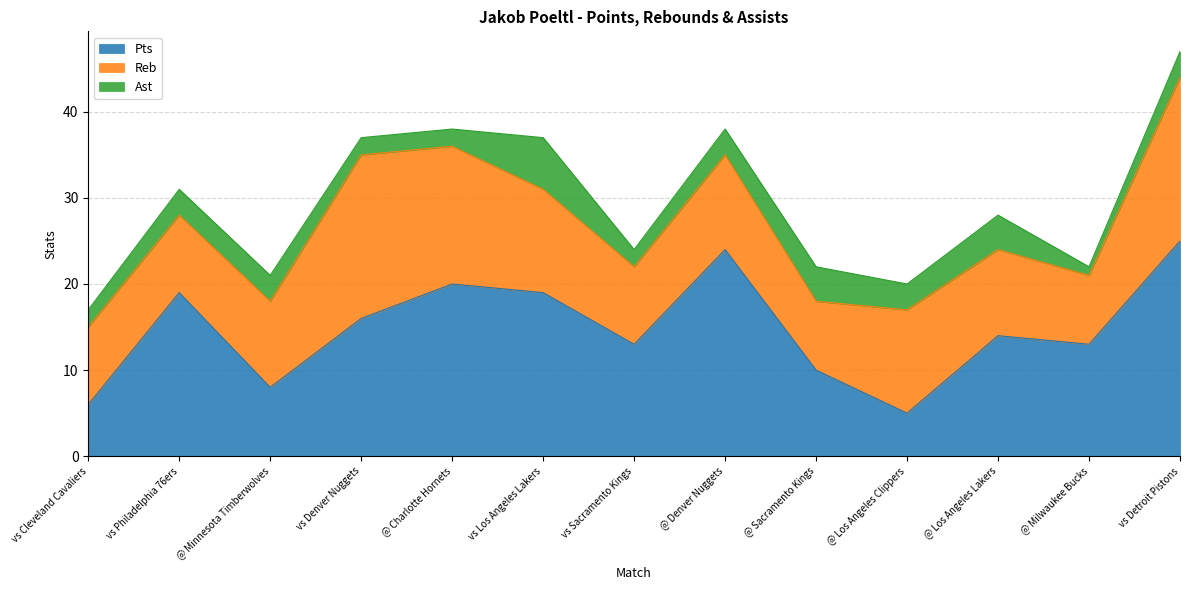

At which label is Pts closest to 15?

vs Denver Nuggets